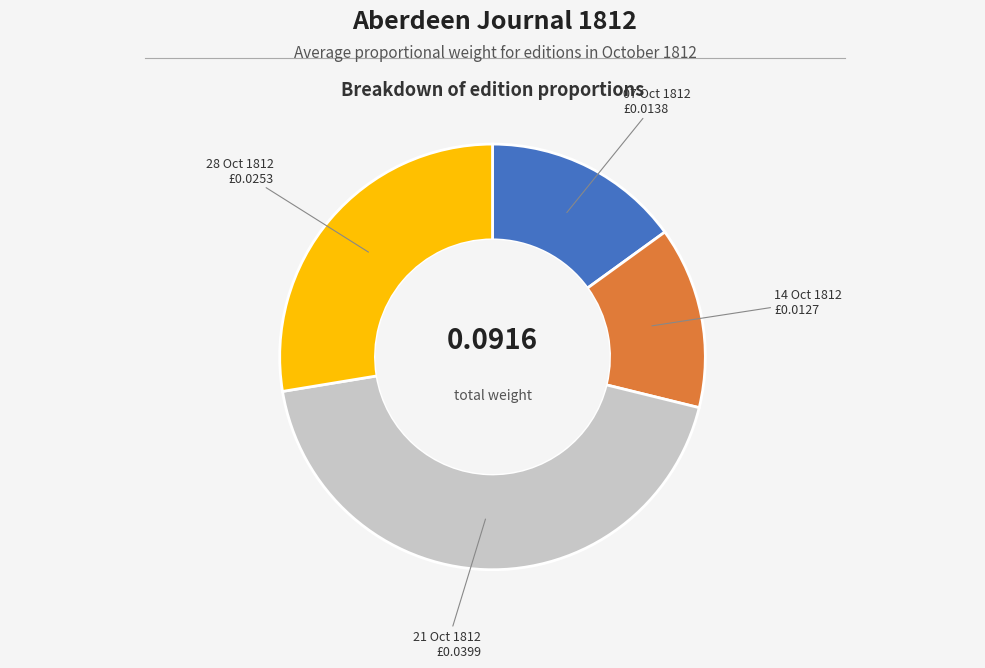

Is 21 Oct 1812 the majority of the pie?

No